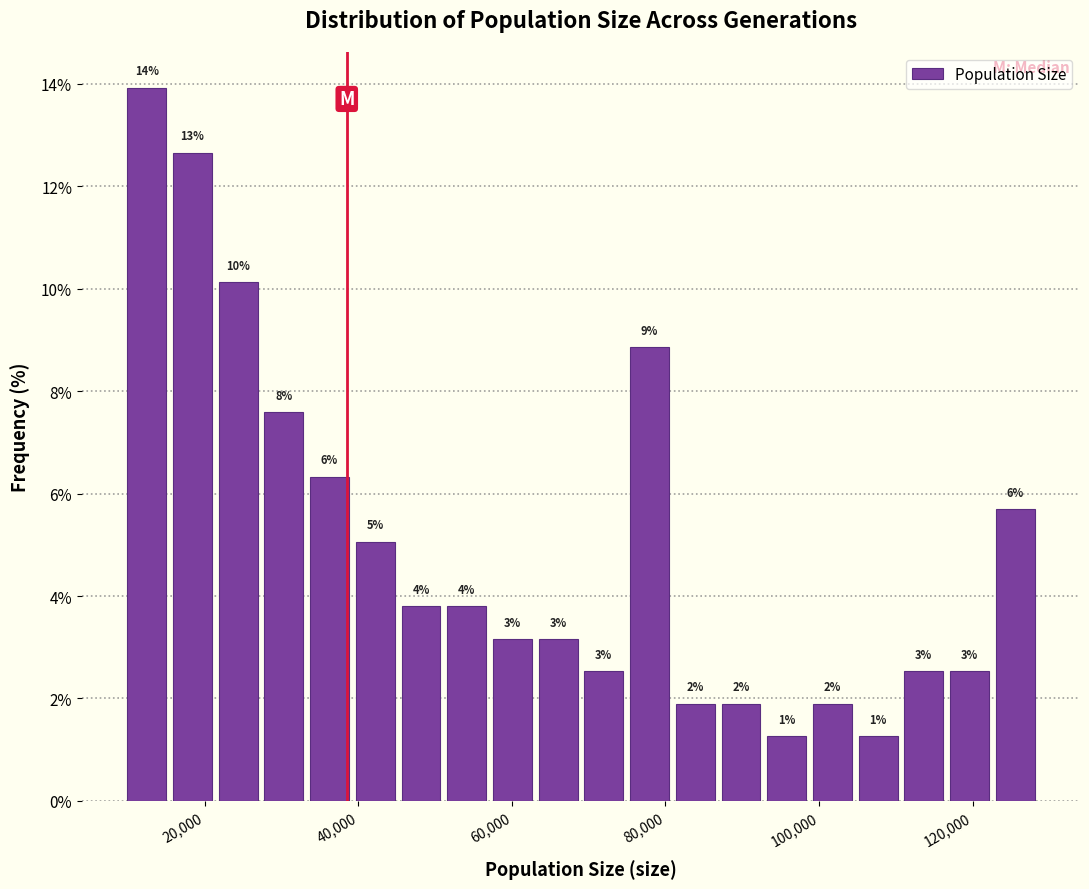

Around what value on the x-axis is the tallest bar? Give the approximate position of its centre, as read against the axis.

12000